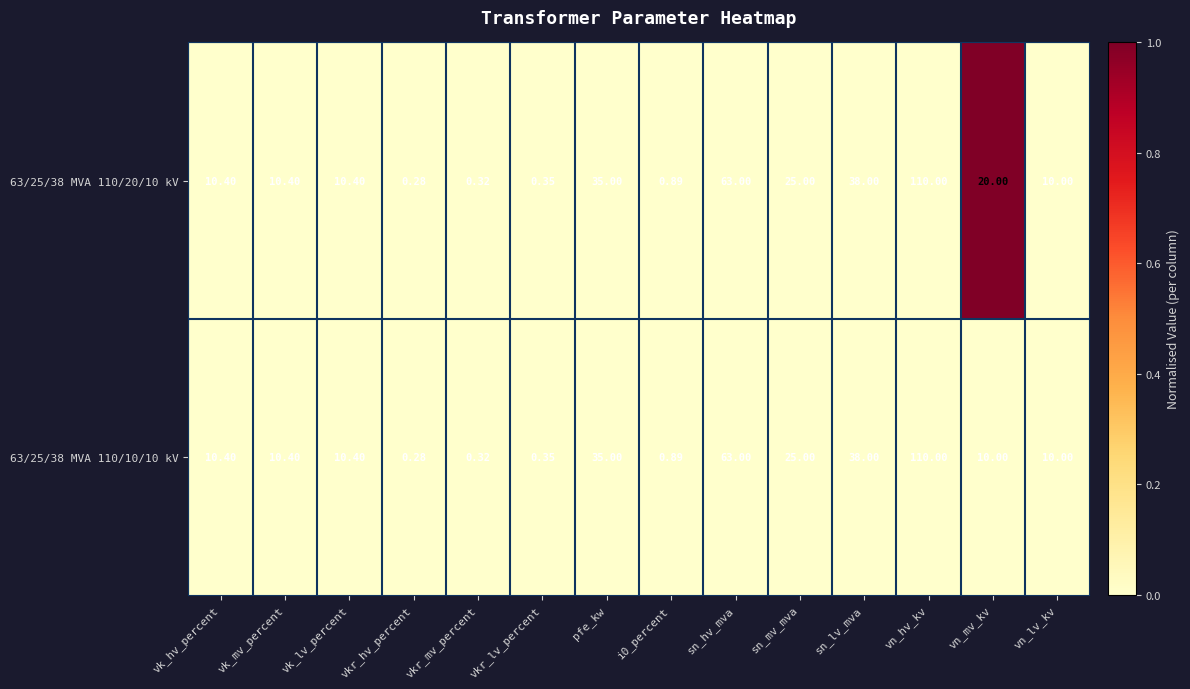

At which category is the sum across all series the highest?

vn_hv_kv